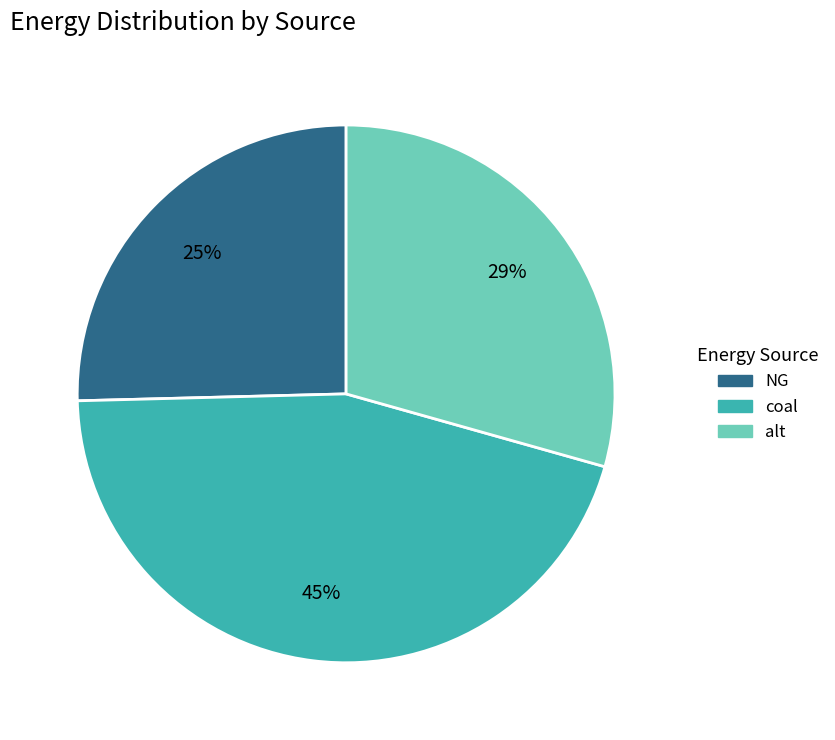

What is the largest slice in the pie chart?

coal